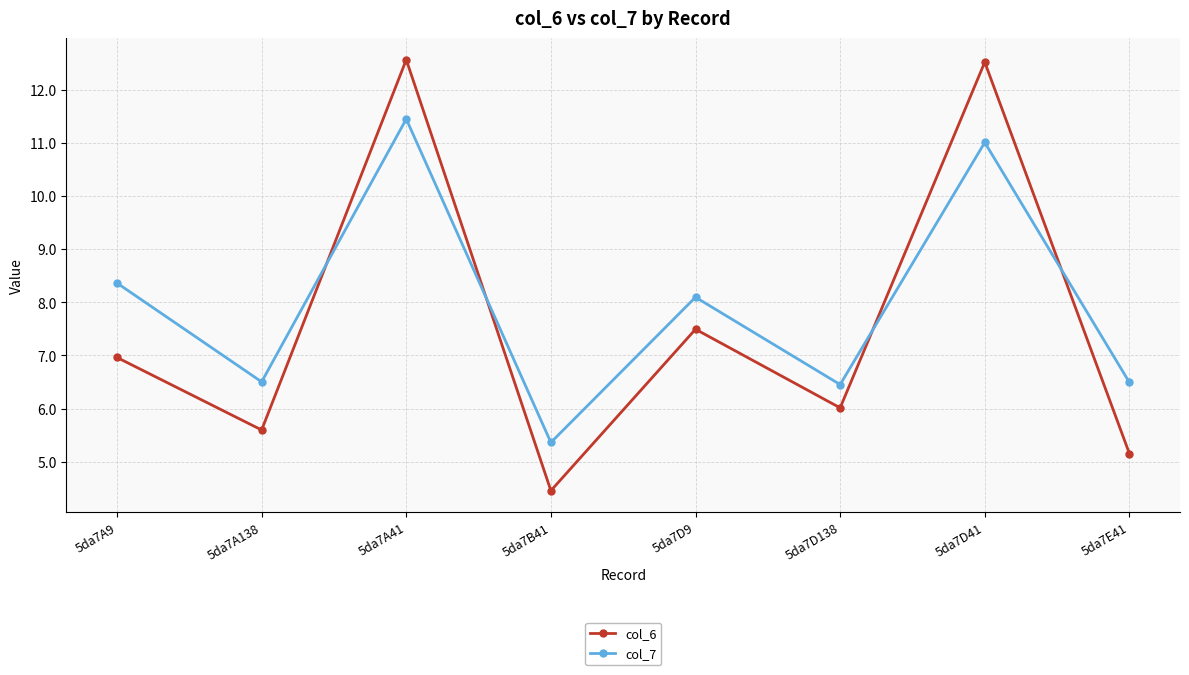

Reading right to left, transcribe all the data shown in this chart.

col_6: 5da7E41=5.2	5da7D41=12.5	5da7D138=6.0	5da7D9=7.5	5da7B41=4.5	5da7A41=12.6	5da7A138=5.6	5da7A9=7.0
col_7: 5da7E41=6.5	5da7D41=11.0	5da7D138=6.5	5da7D9=8.1	5da7B41=5.4	5da7A41=11.5	5da7A138=6.5	5da7A9=8.4